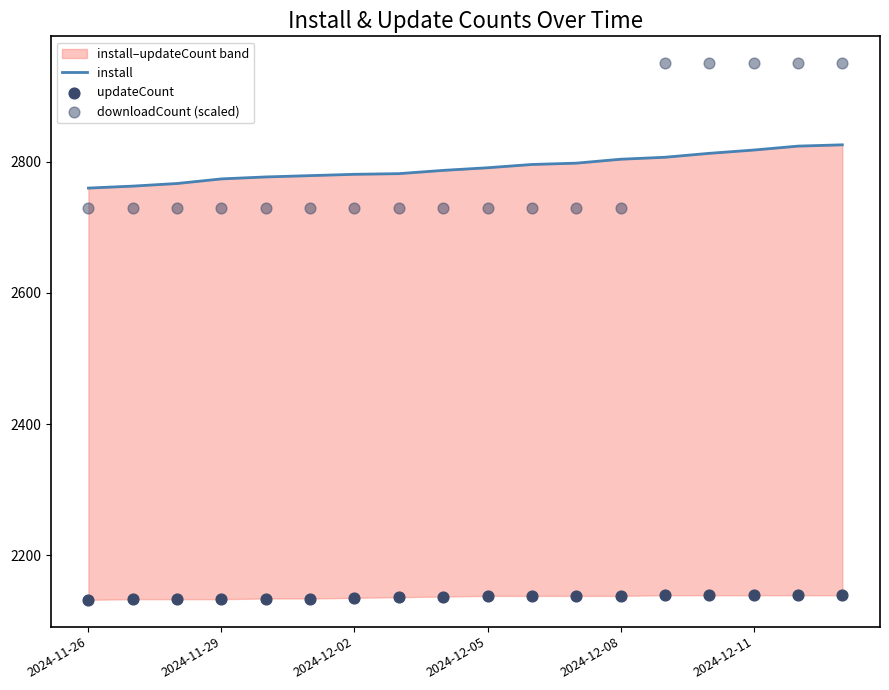

Is the value of updateCount at 10 greater than the value of downloadCount (scaled) at 13?

No